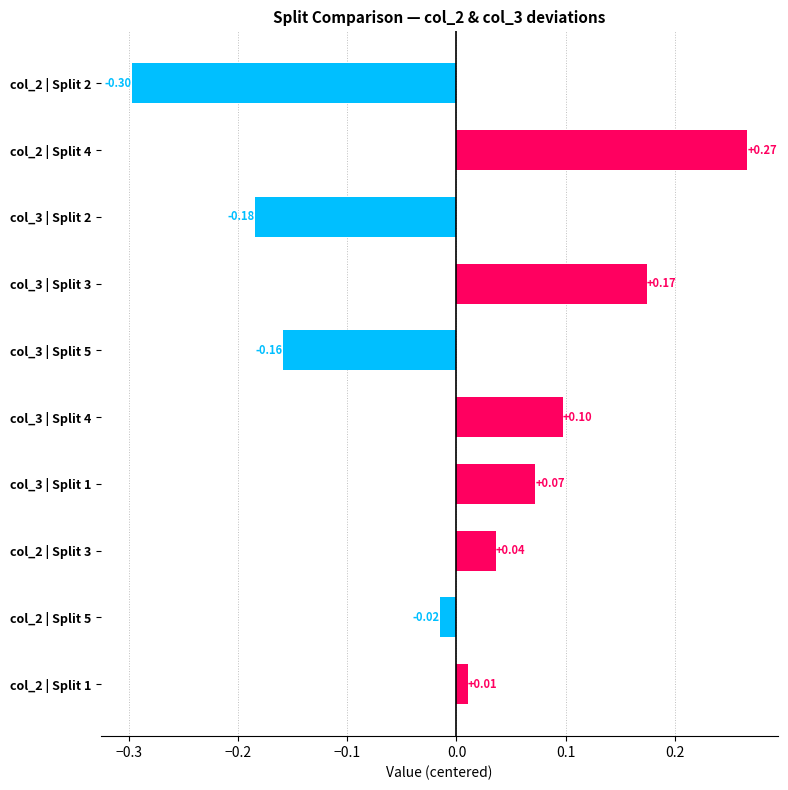

List the labels in order of value, largest first.

col_2 | Split 4, col_3 | Split 3, col_3 | Split 4, col_3 | Split 1, col_2 | Split 3, col_2 | Split 1, col_2 | Split 5, col_3 | Split 5, col_3 | Split 2, col_2 | Split 2